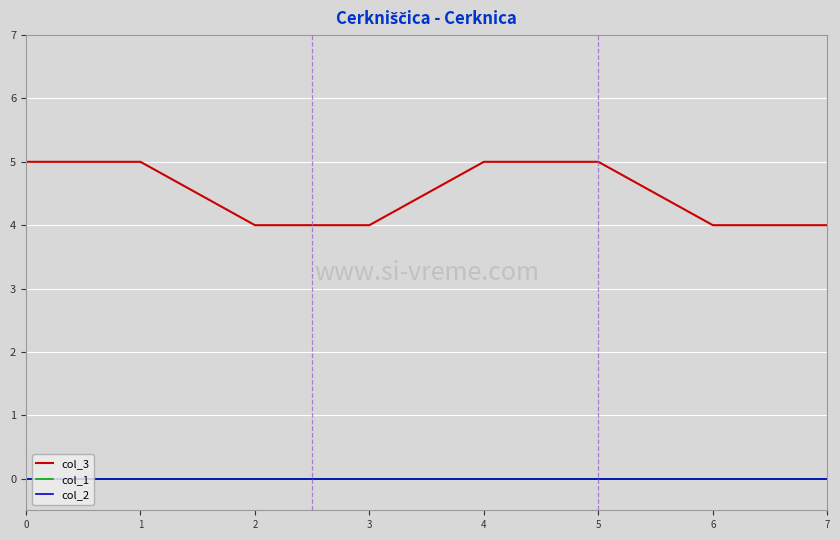

Is this an area chart (filled region under the line)?

No